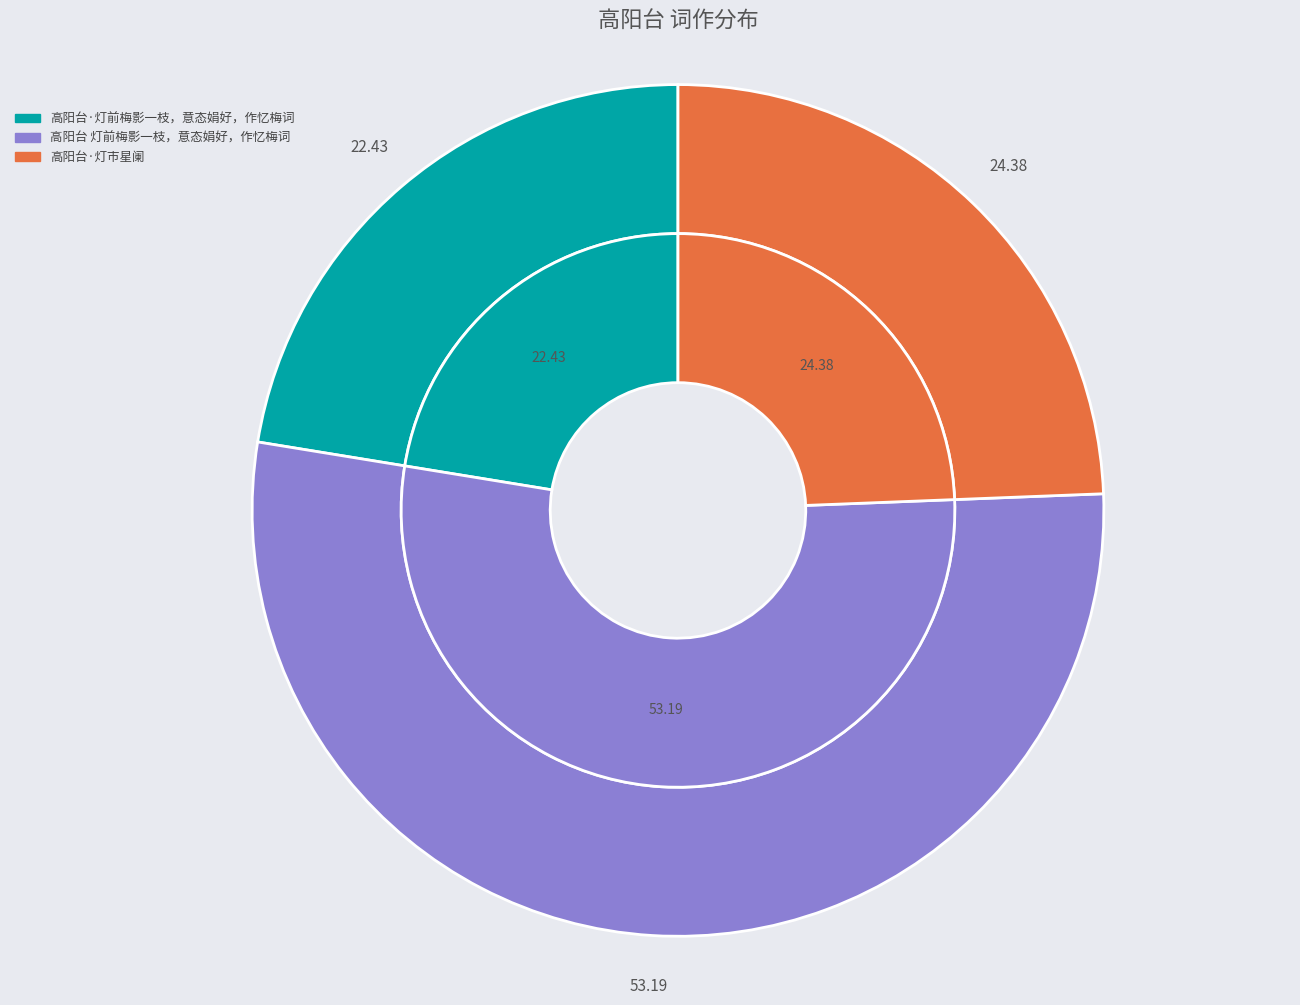

Rank the categories by value from lowest to highest.

高阳台·灯前梅影一枝，意态娟好，作忆梅词, 高阳台·灯市星阑, 高阳台 灯前梅影一枝，意态娟好，作忆梅词